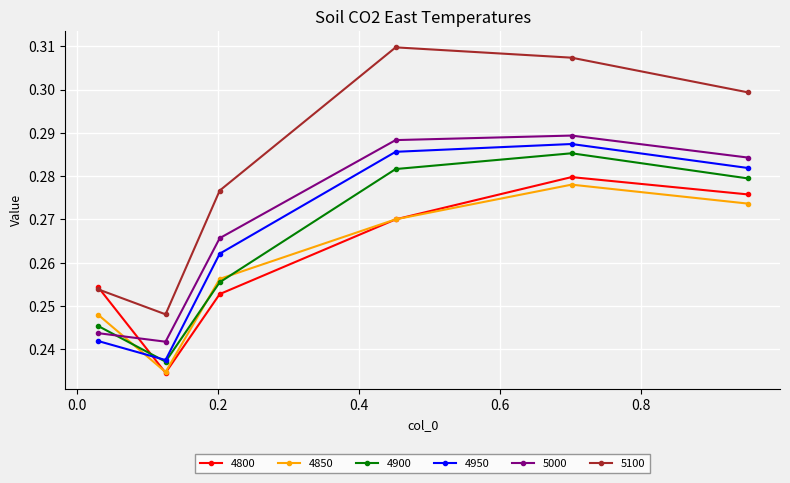

Which series has the largest total across all categories?

5100